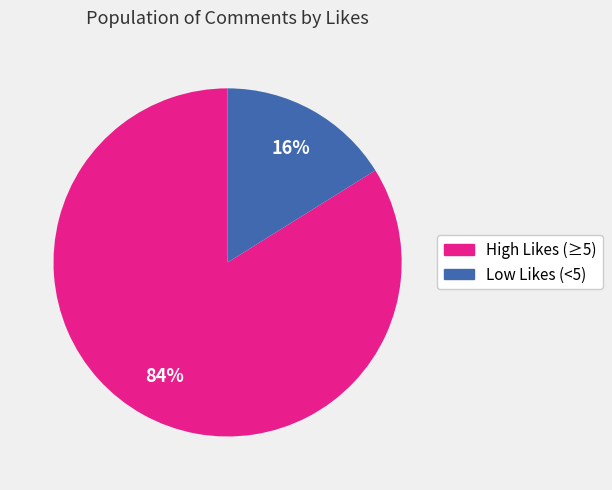

What is the smallest slice in the pie chart?

Low Likes (<5)